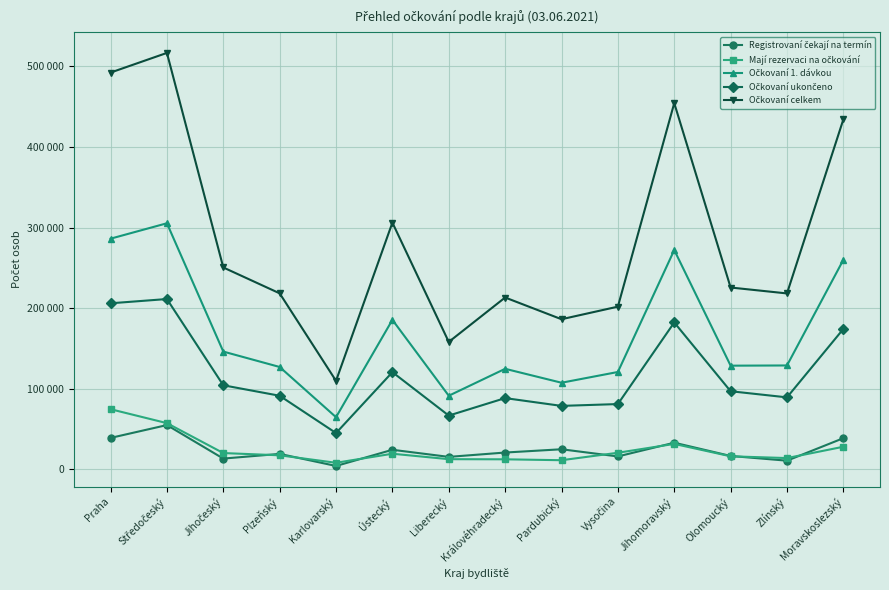

Does the chart have visible grid lines?

Yes